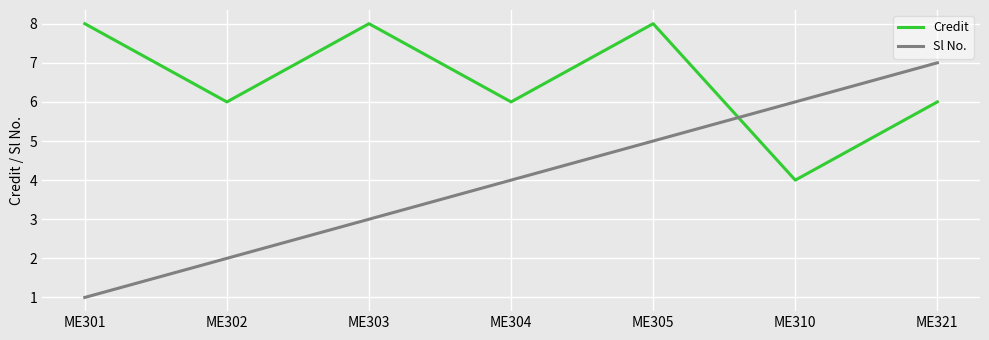

Which series has the largest range (max minus min)?

Sl No.